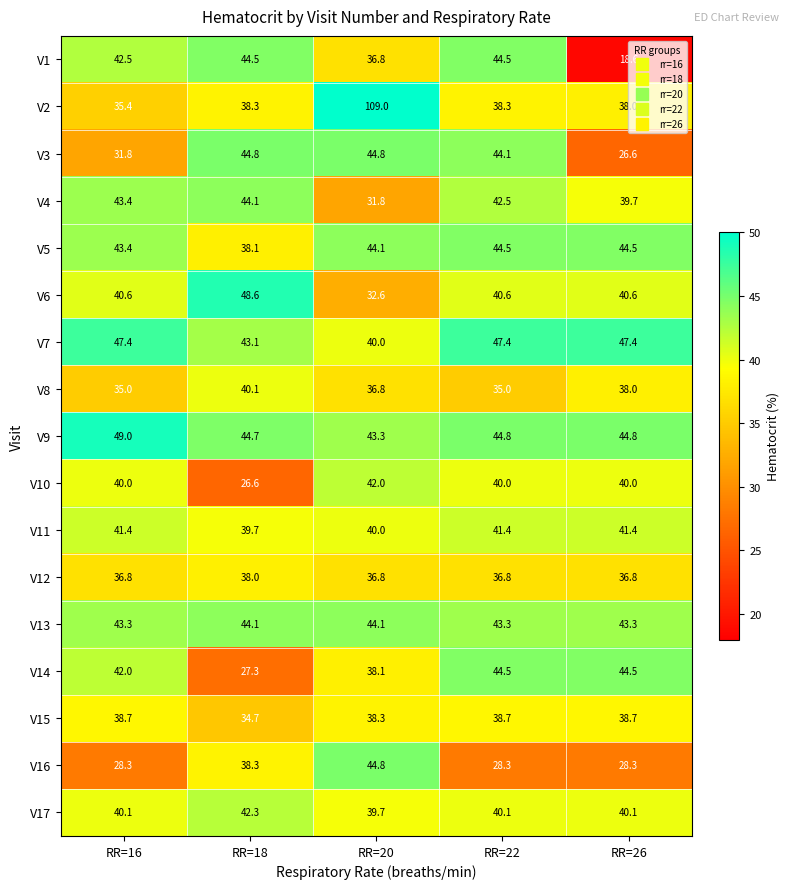

At which label is V5 closest to 41?

RR=16